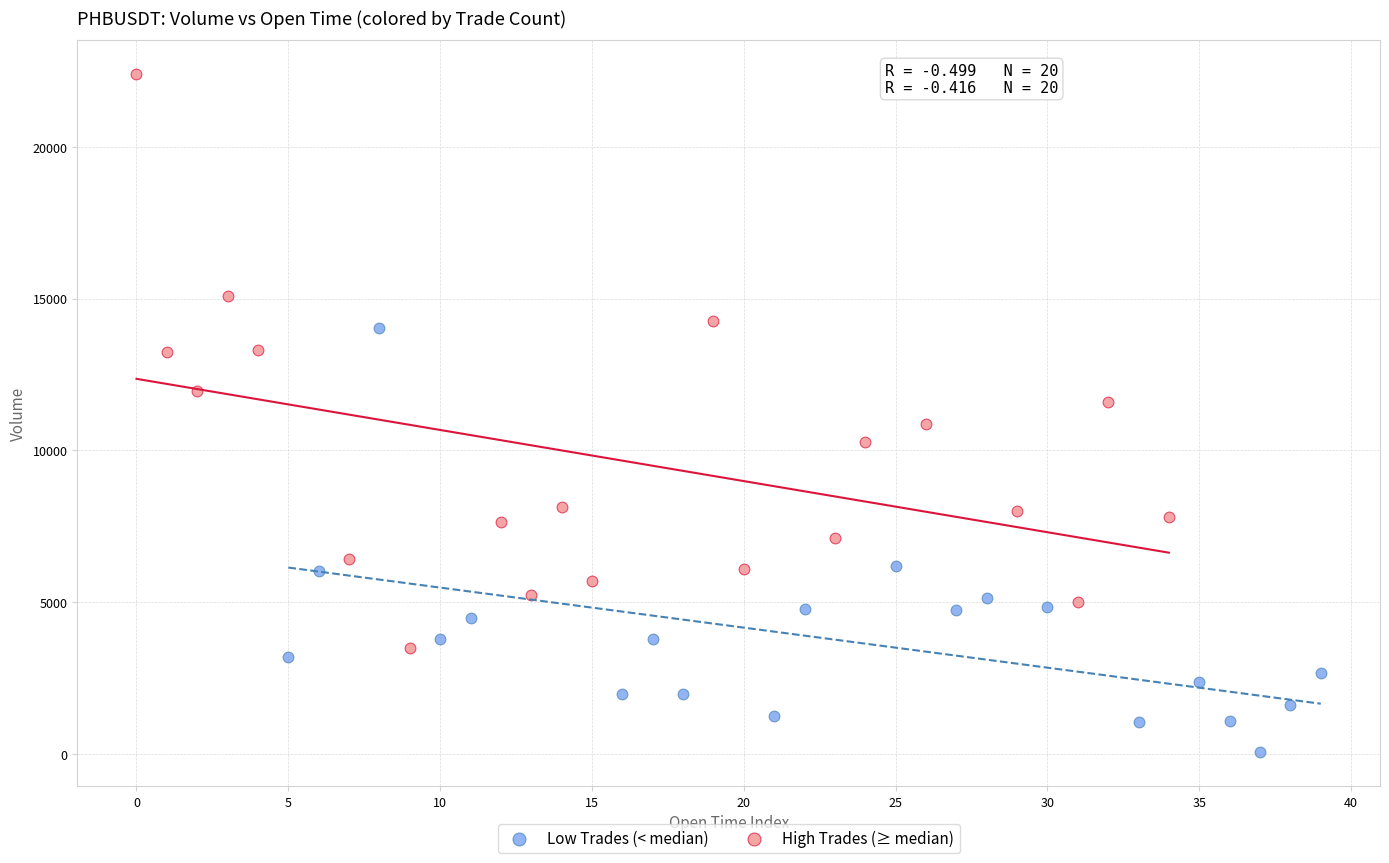

Which series has the widest spread of Y values?

High Trades (≥ median)